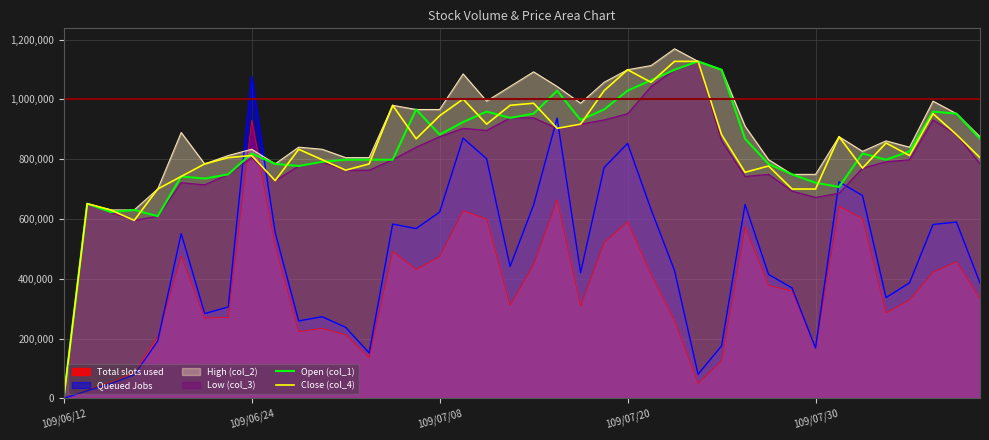

What are all the series names shown in the legend?

Total slots used, Queued Jobs, High (col_2), Low (col_3), Open (col_1), Close (col_4)